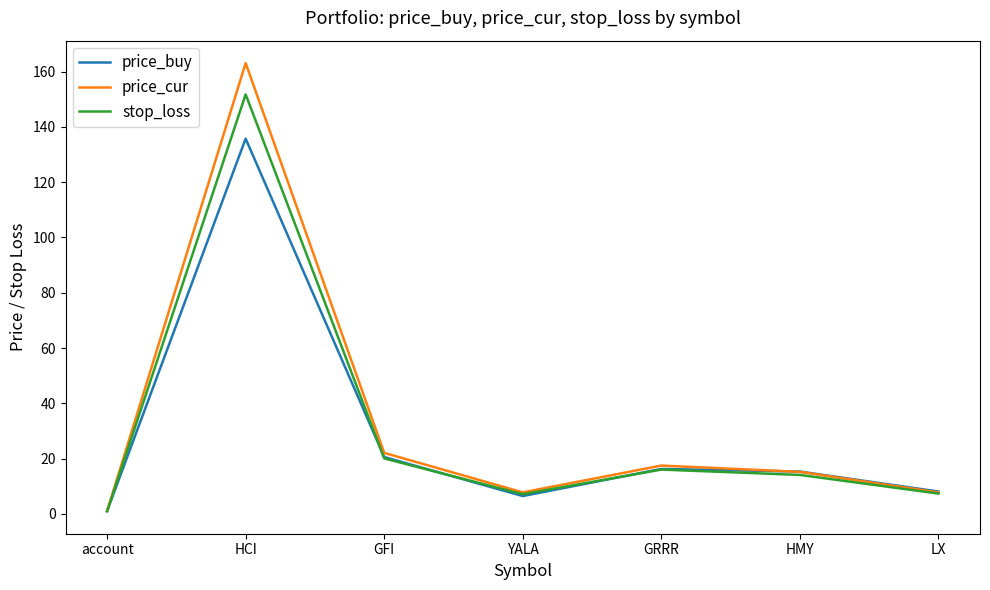

Rank the series by their average value, from highest to lowest.

price_cur, stop_loss, price_buy